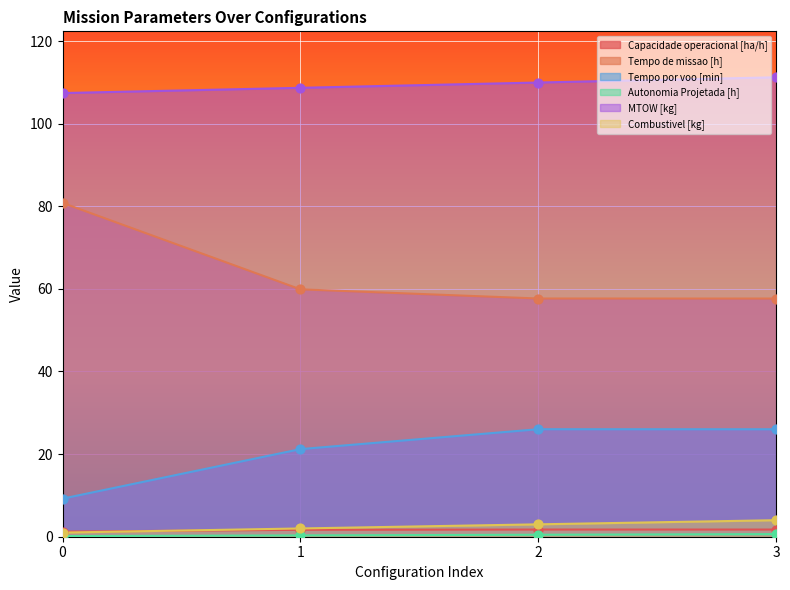

Which series contains the lowest Y value?

Autonomia Projetada [h]